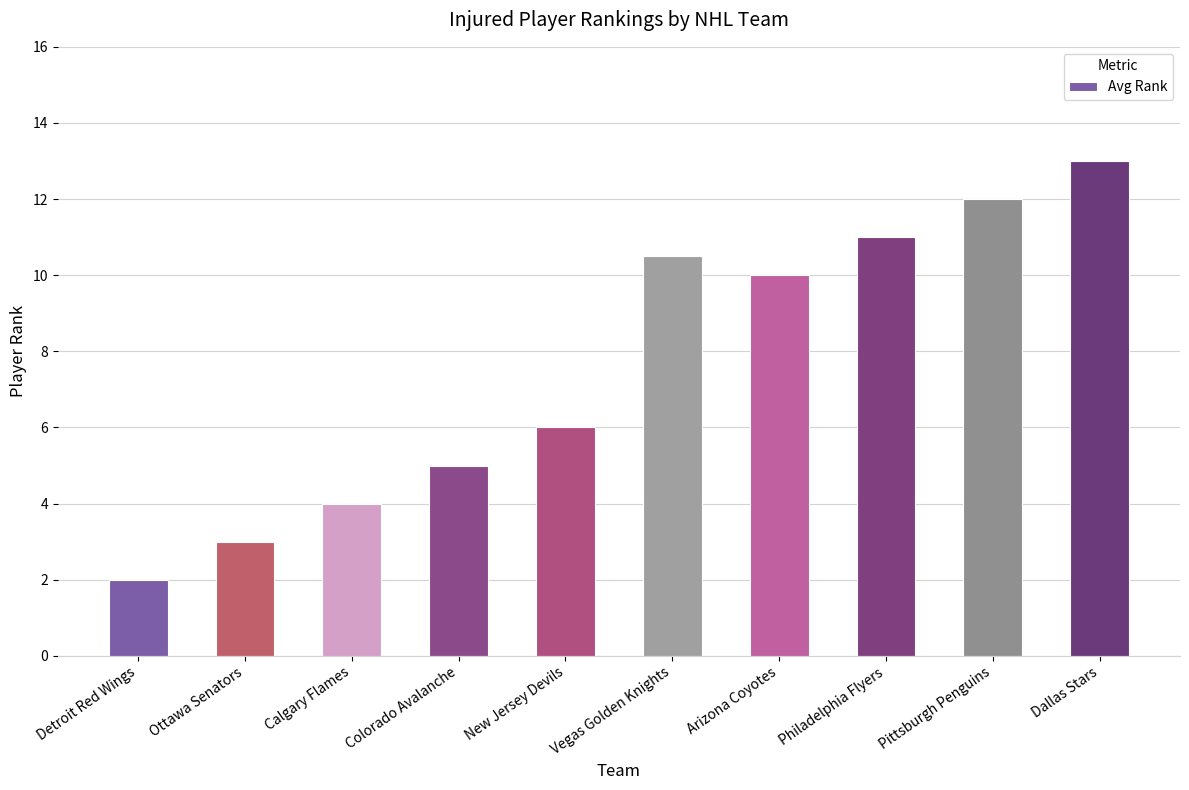

Does the chart contain any negative values?

No